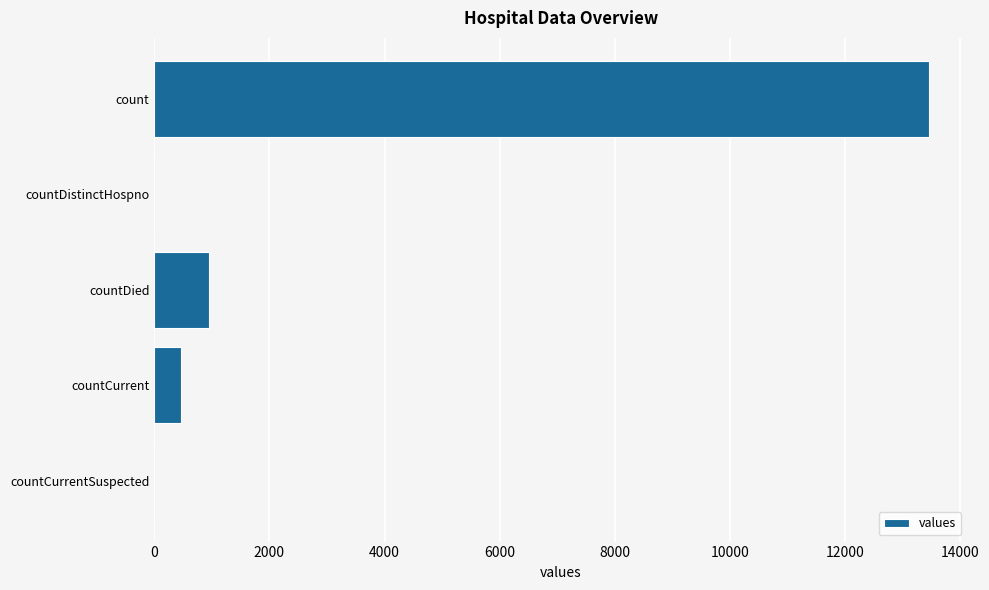

What is the sum of all values?

14880